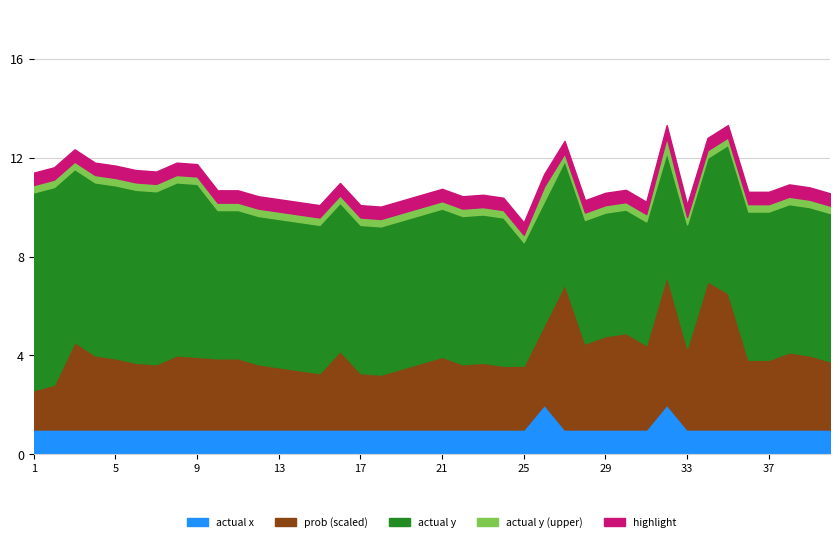

How many data points does each series have?

40